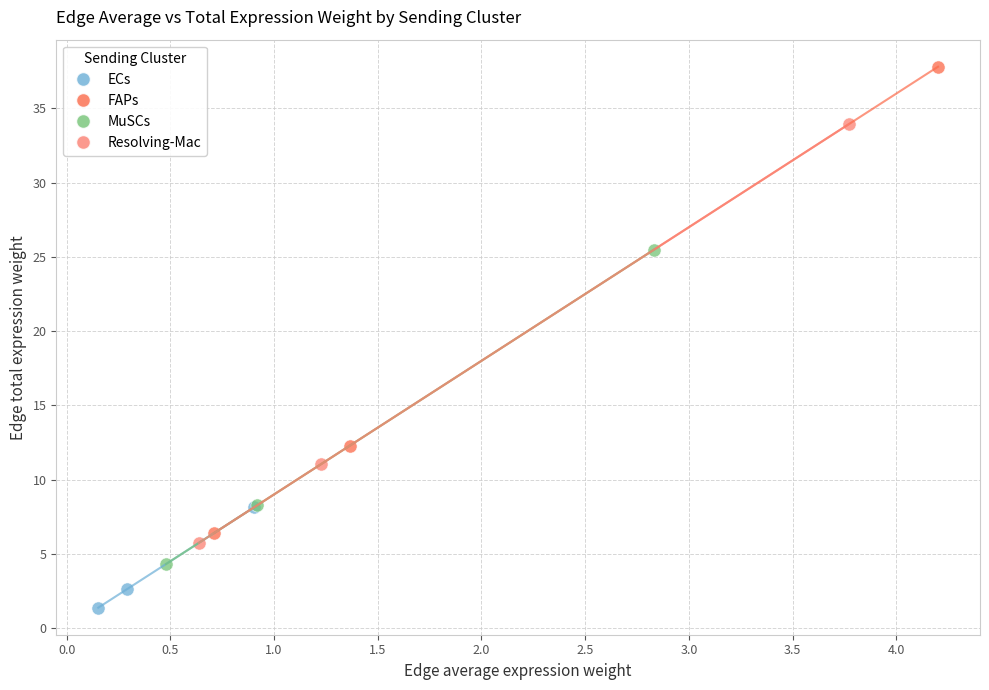

Which series reaches the minimum Y coordinate?

ECs